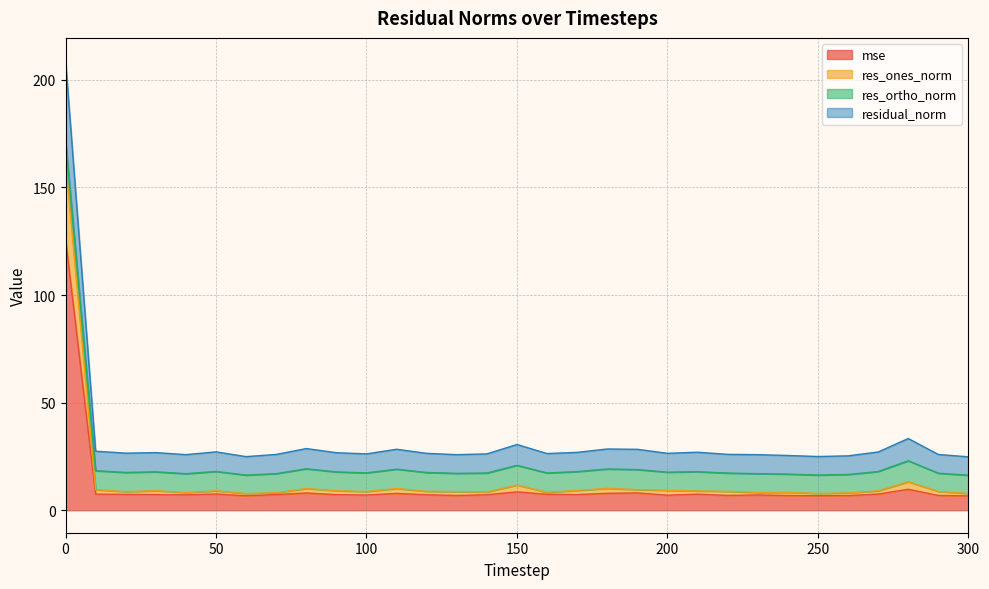

What is the lowest value of the mse series?

6.6